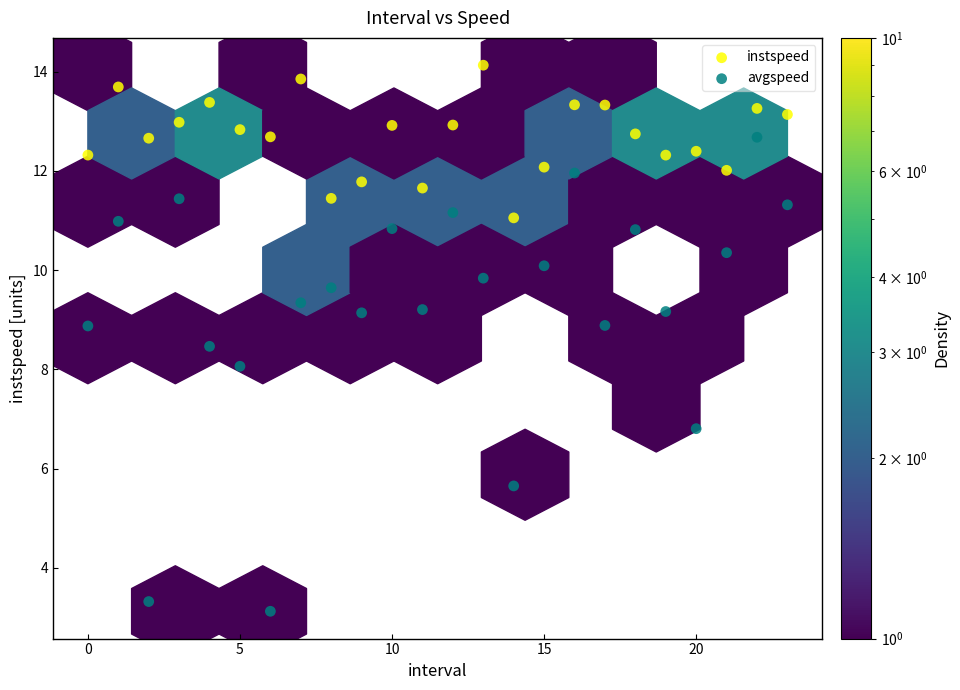

Which series reaches the minimum Y coordinate?

avgspeed